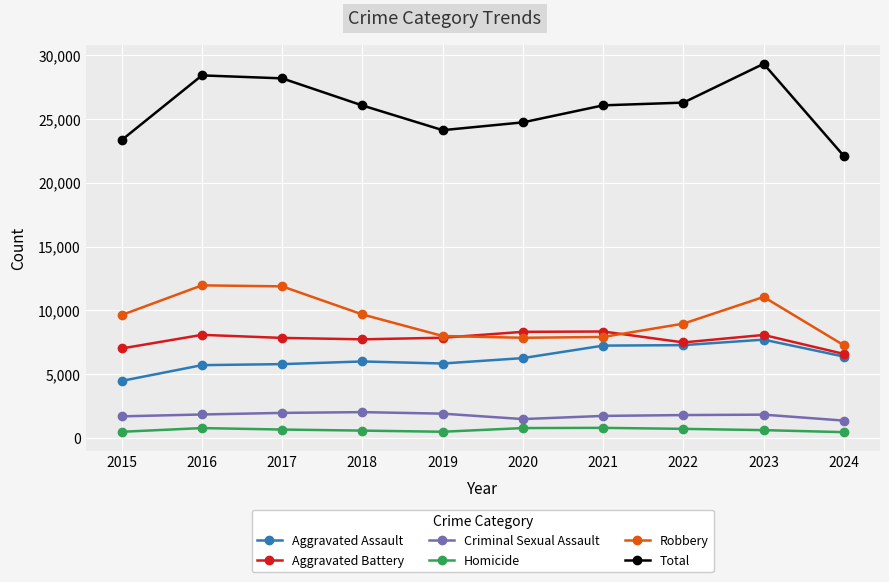

True or false: Criminal Sexual Assault and Aggravated Assault cross at least once.

False